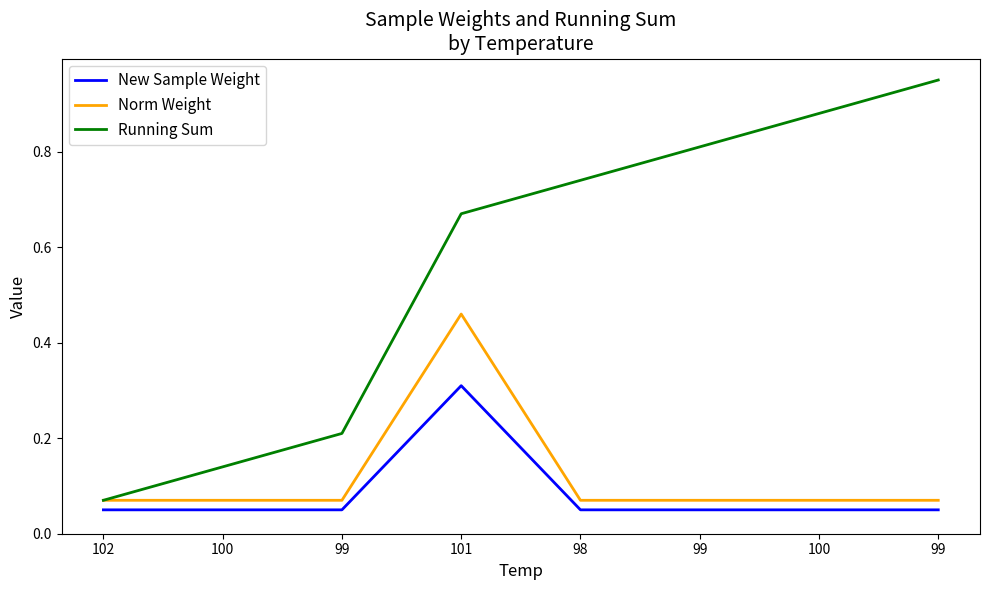

How many lines are shown in the chart?

3